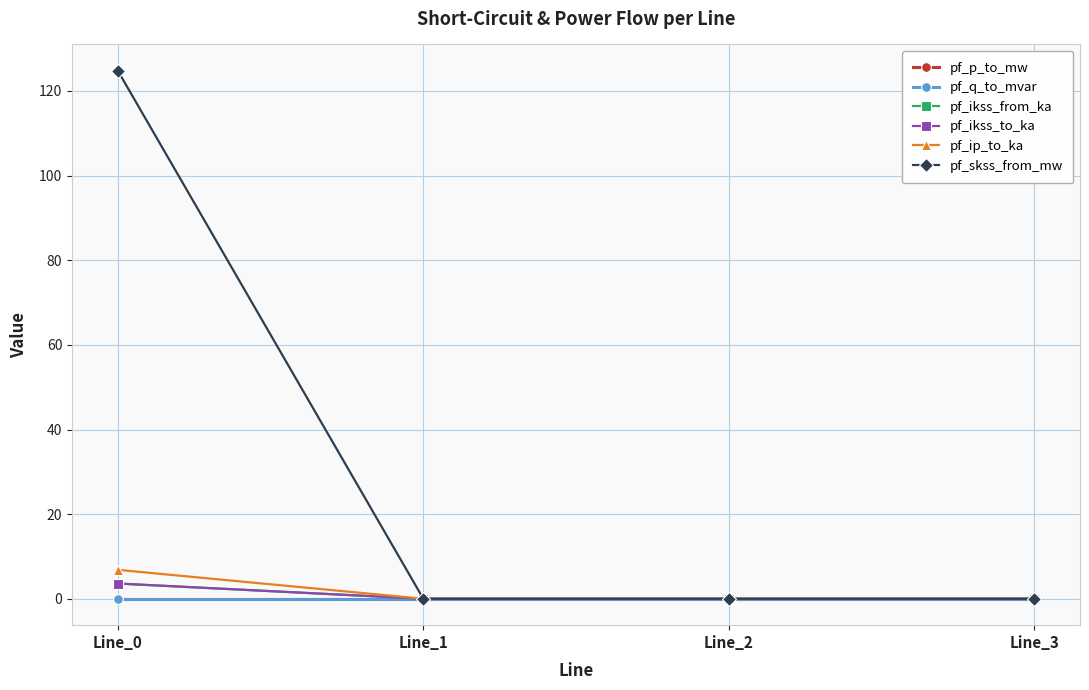

List the series in order of their peak value, highest first.

pf_skss_from_mw, pf_ip_to_ka, pf_ikss_from_ka, pf_ikss_to_ka, pf_q_to_mvar, pf_p_to_mw